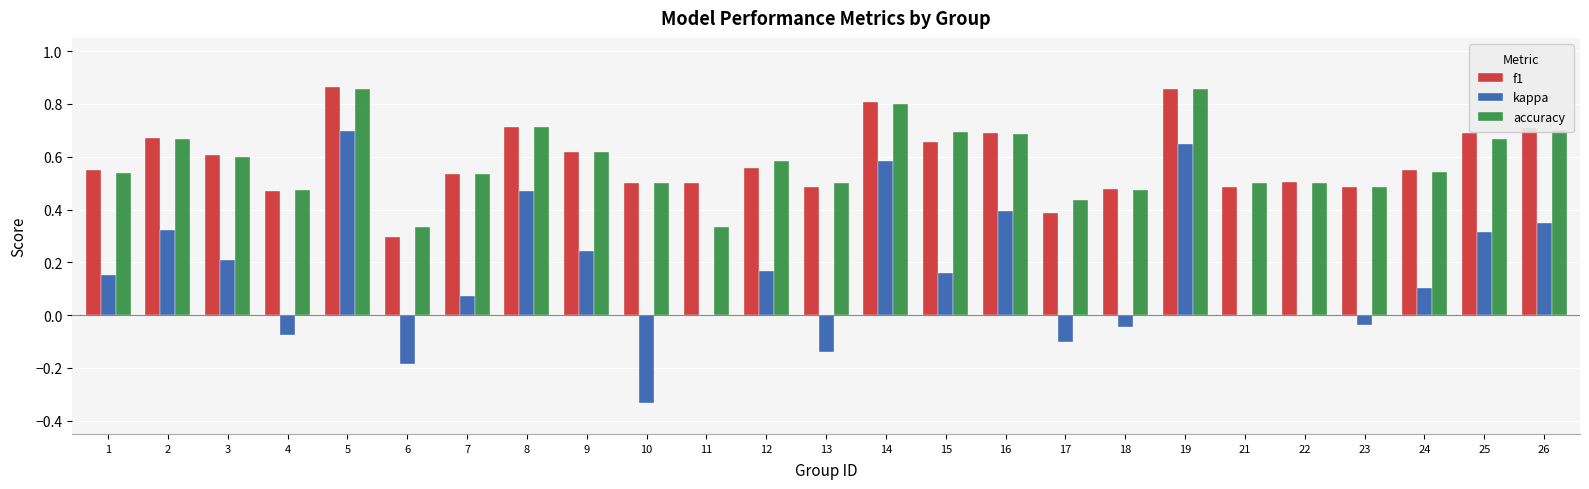

Are the bars horizontal?

No